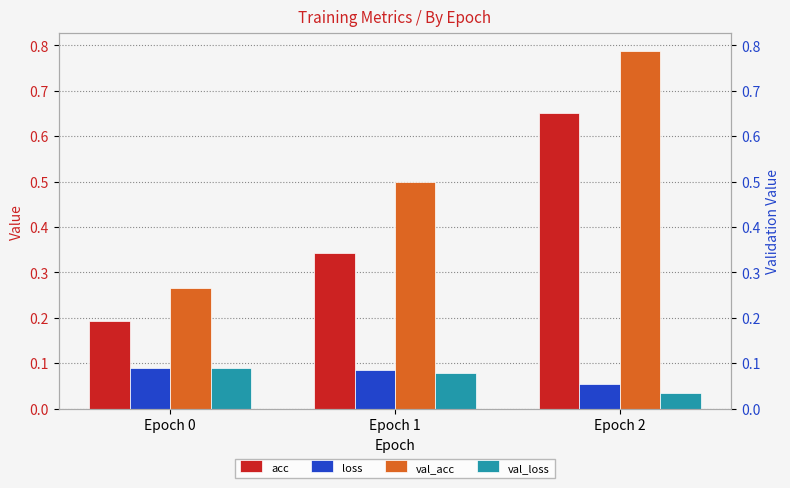

What is the value of the val_acc bar at the 2nd from the left?

0.5